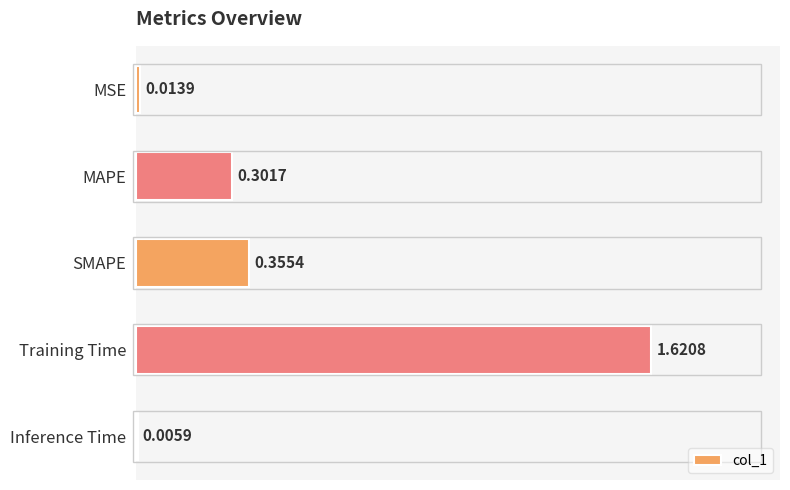

What is the sum of all values?

2.3